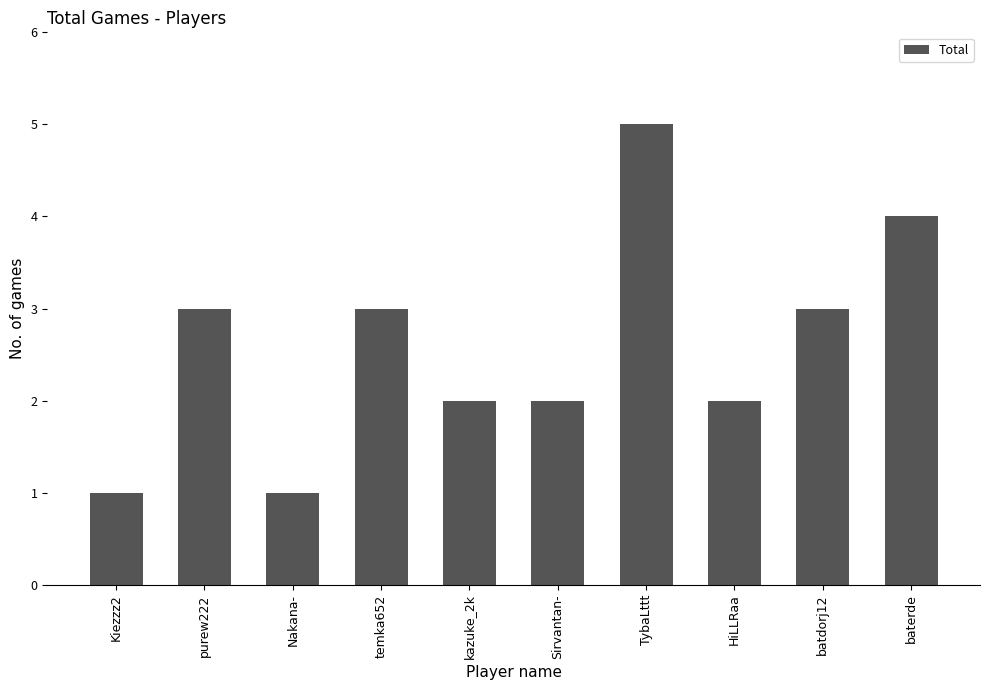

What is the change in value from Kiezzz2 to temka652?

+2